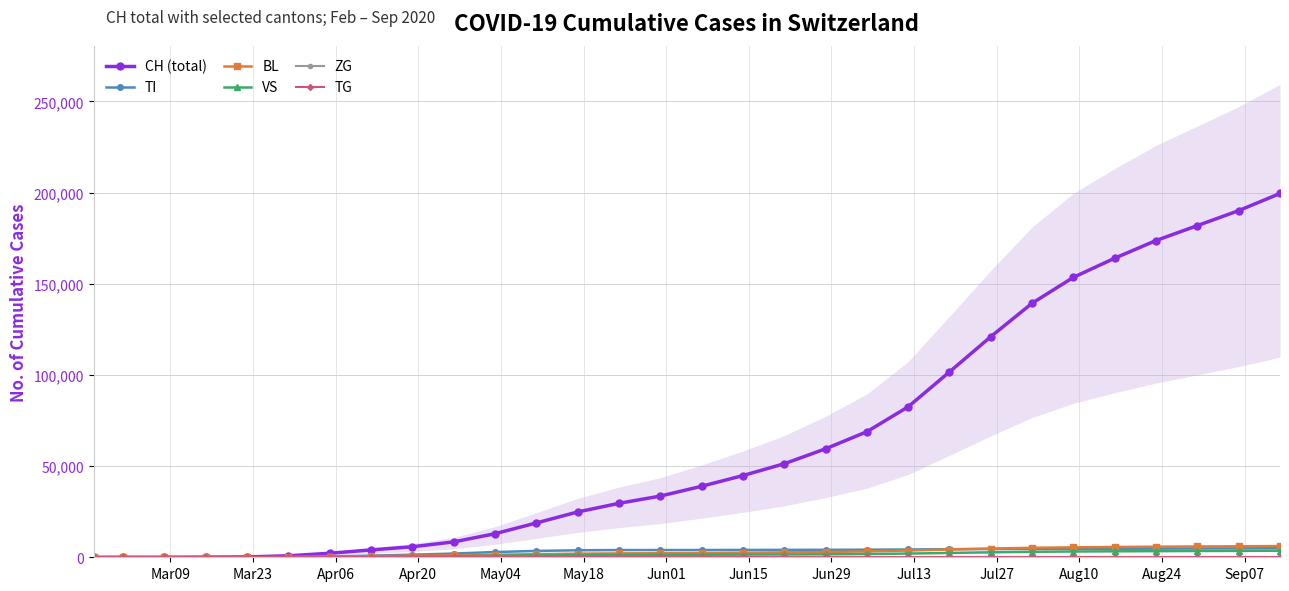

True or false: VS and CH (total) cross at least once.

False